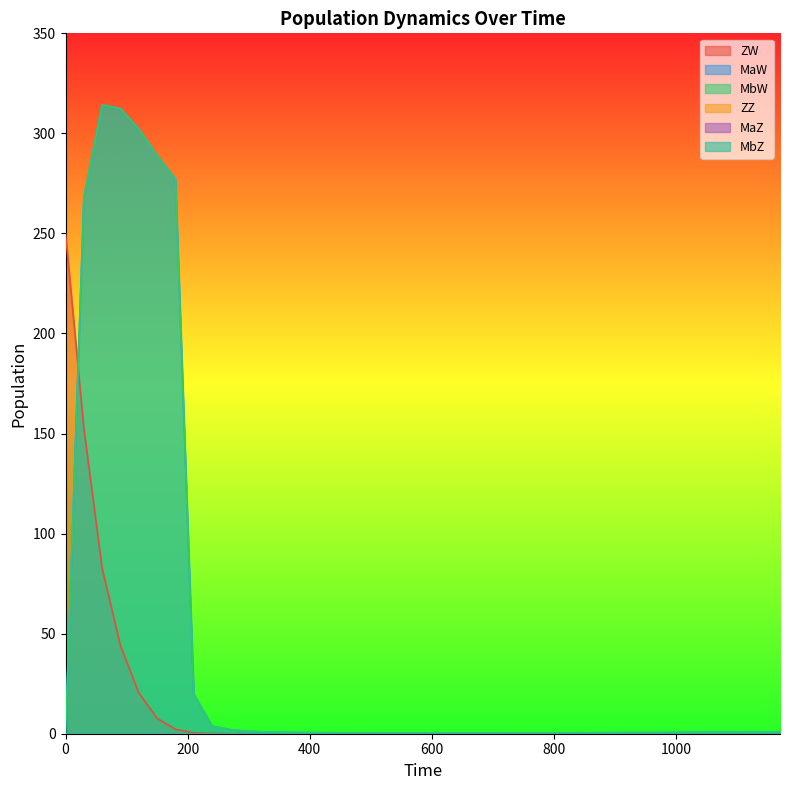

What is the maximum value shown in the chart?

314.3